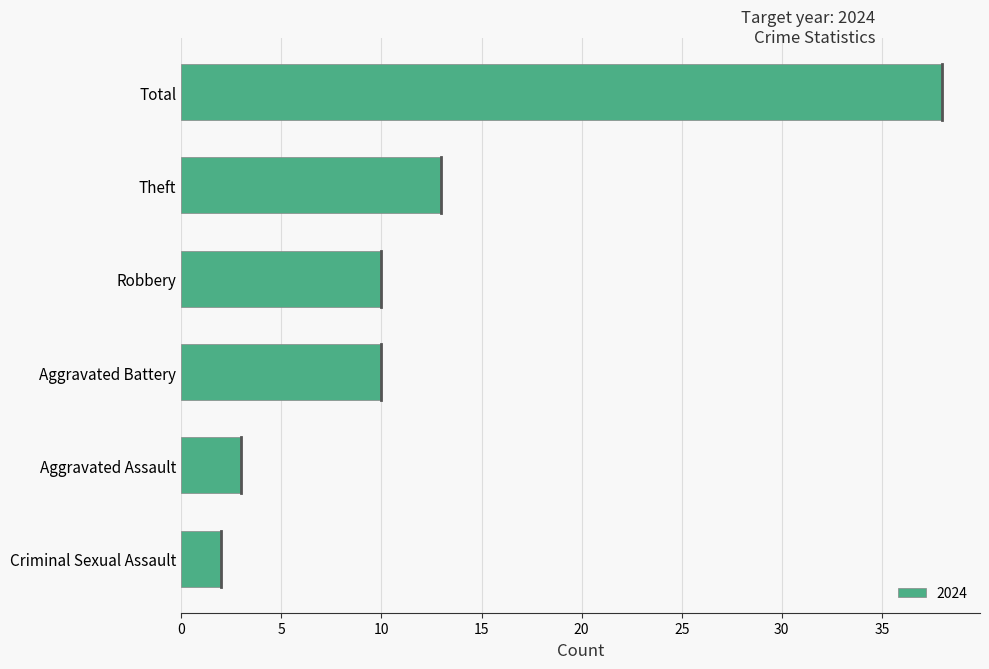

What is the change in value from Theft to Total?

+25